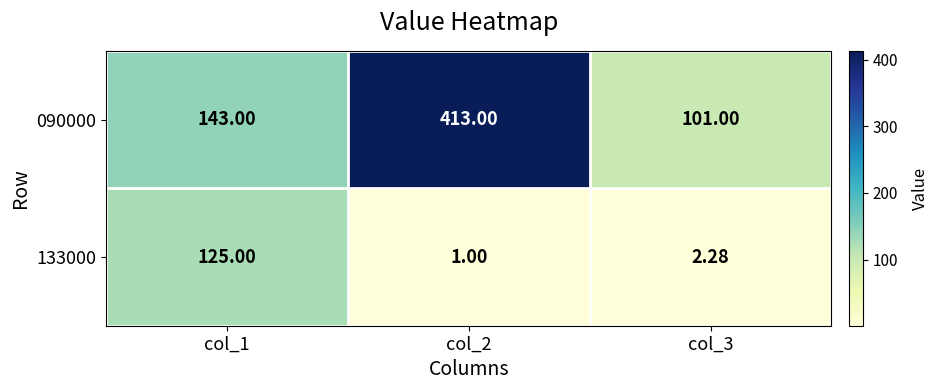

How many data points in 133000 are above 2?

2